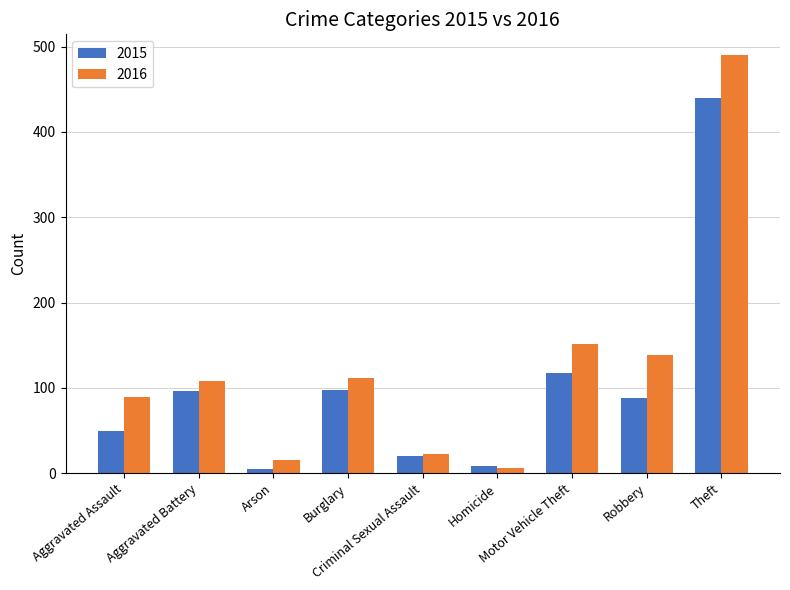

Which series has the widest spread of values?

2016